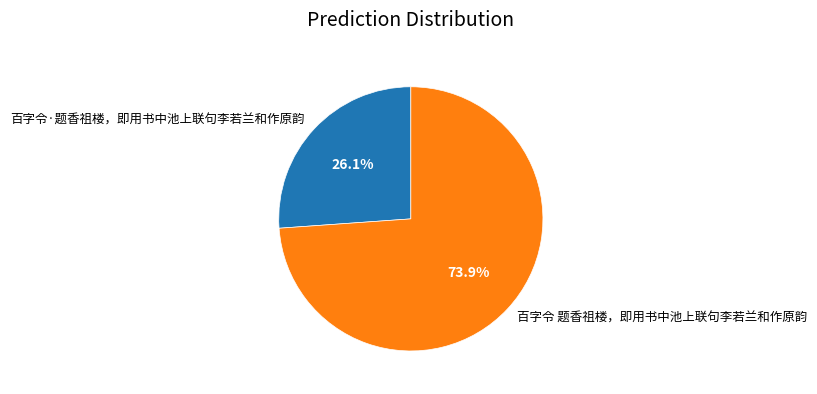

Count the number of slices in the pie.

2